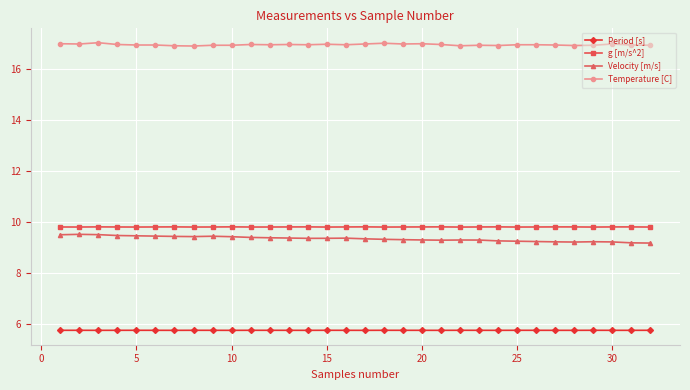

What is the minimum value for Period [s]?

5.7